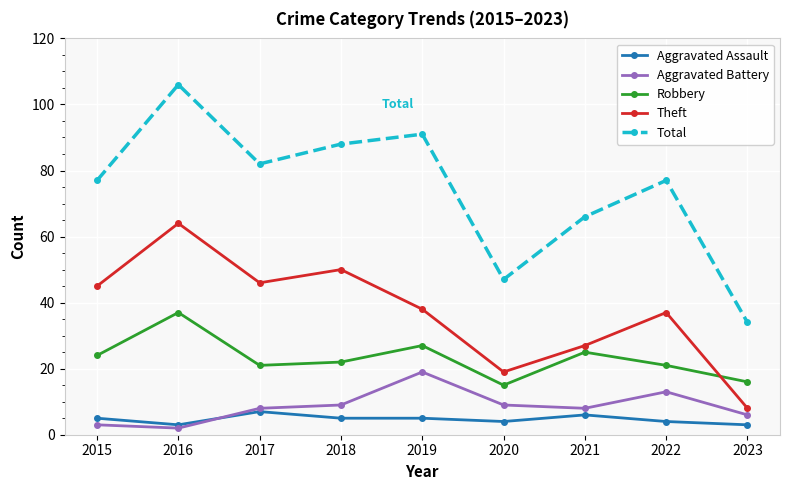

How many data points does each series have?

9